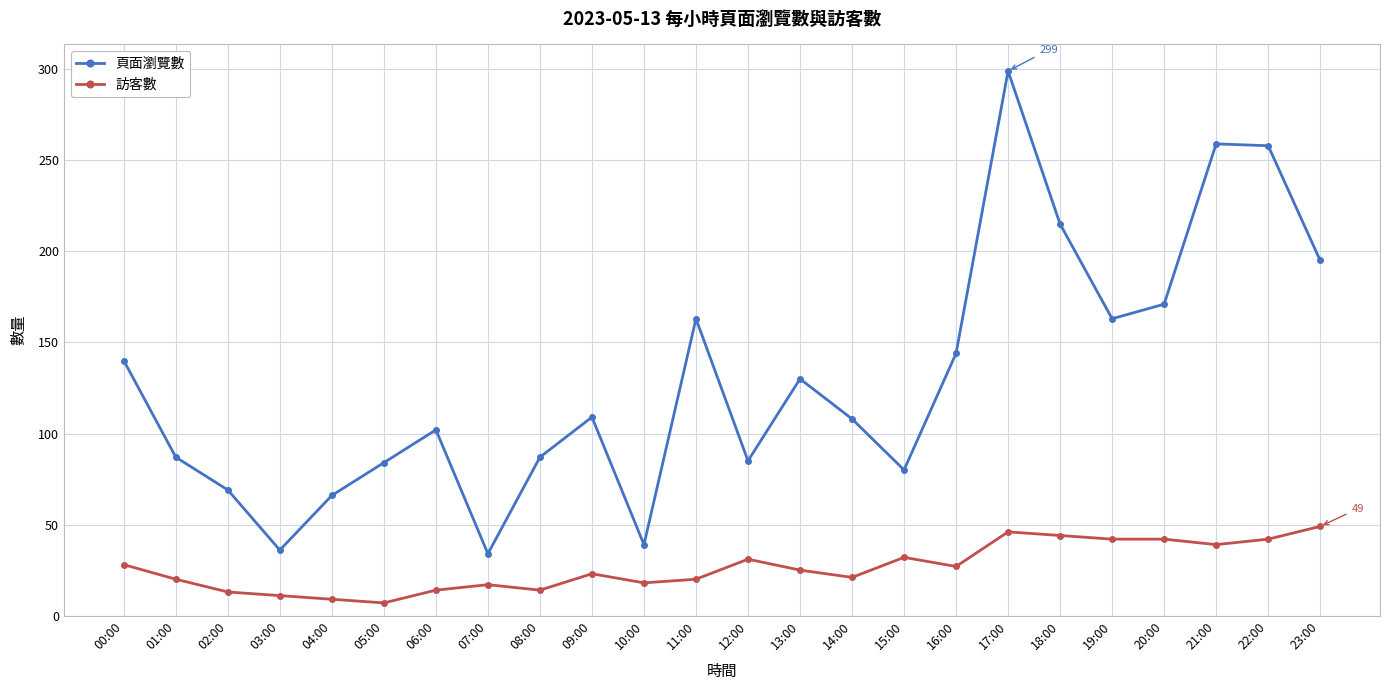

Which series has the largest total across all categories?

頁面瀏覽數